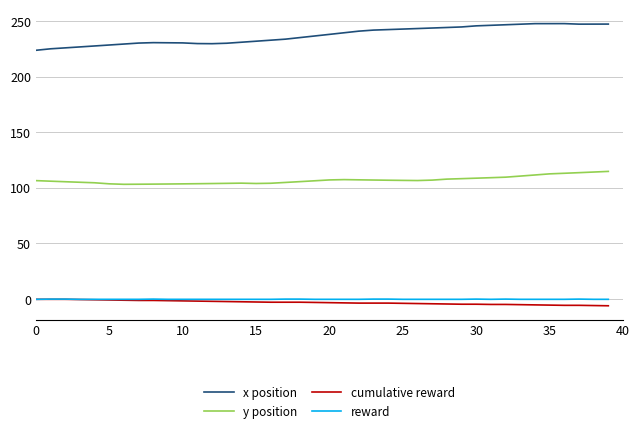

True or false: x position and reward intersect in this chart.

False